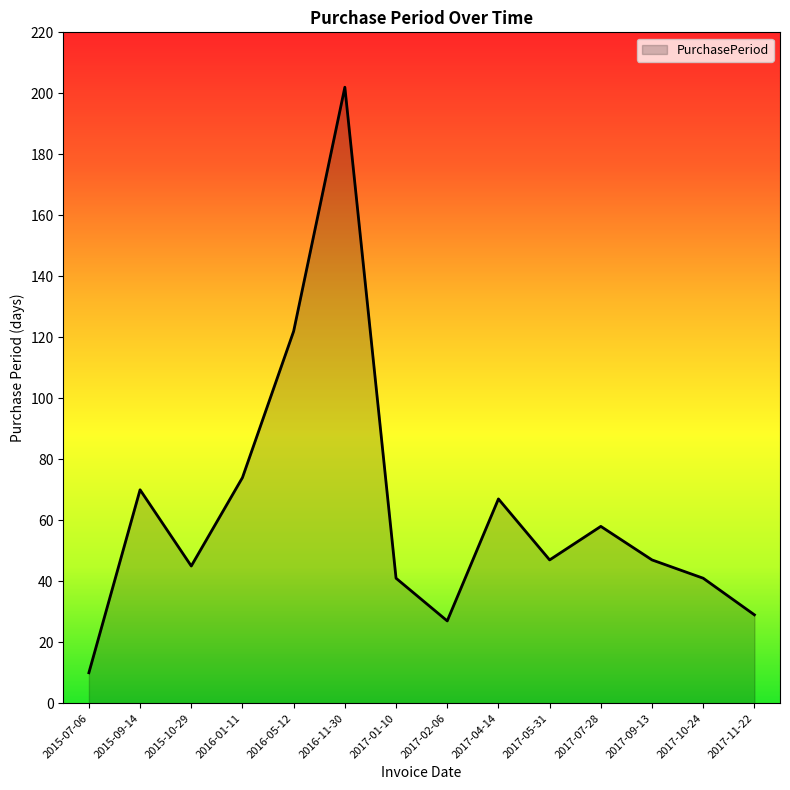

At which category does the chart reach its peak across all series?

2016-11-30